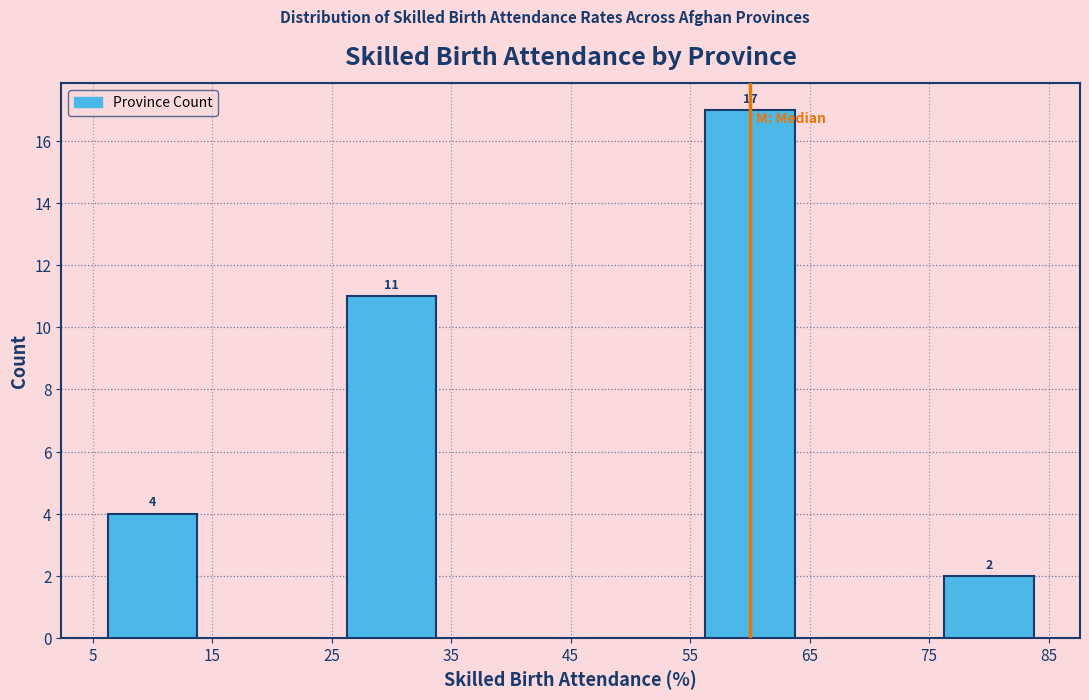

Over which range of the x-axis is the bar tallest?

55 to 65